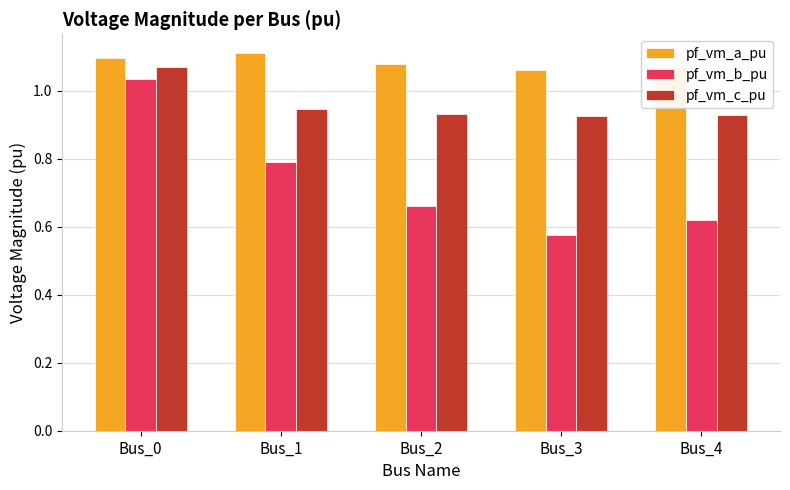

Which series has the largest range (max minus min)?

pf_vm_b_pu